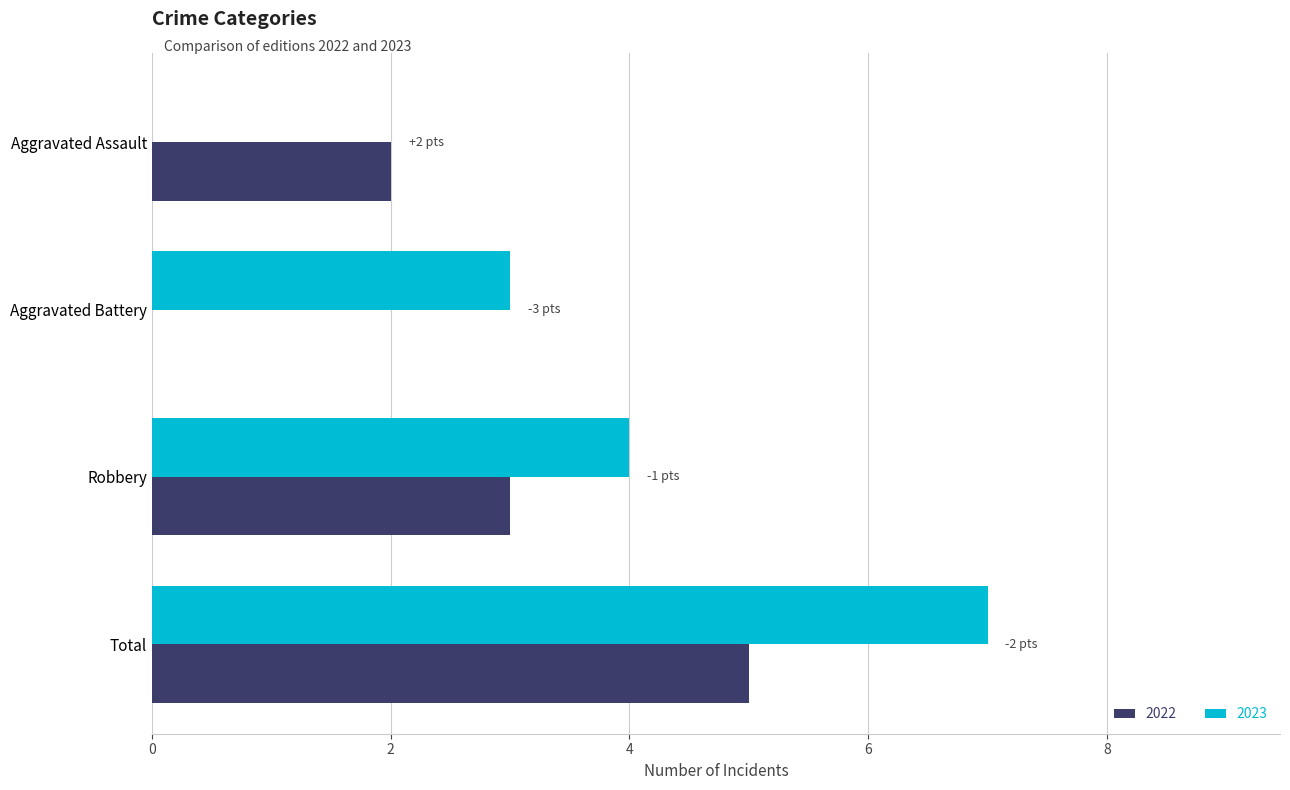

What is the difference between the 2023 values at Total and Robbery?

3